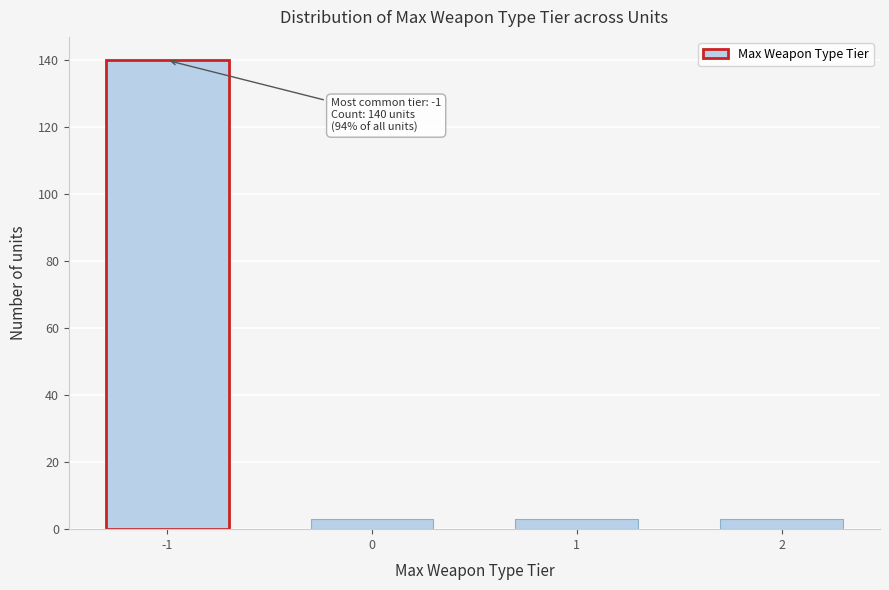

Reading left to right, extract all data points from this chart.

140	3	3	3